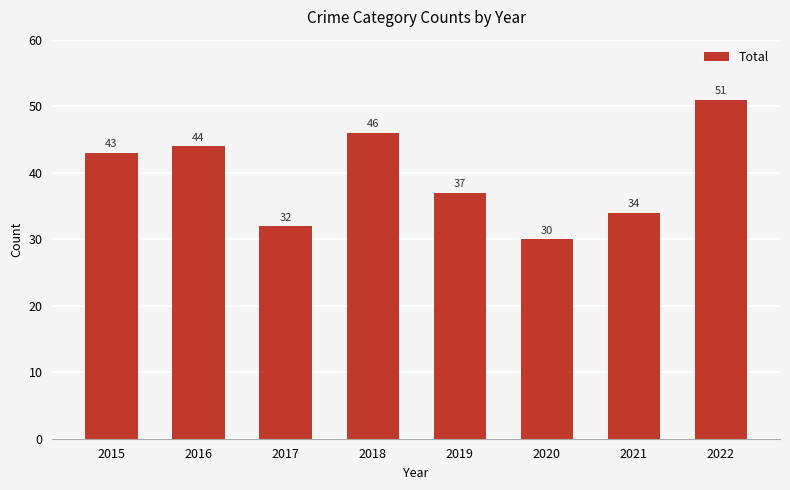

The value at 2016 is 12. True or false?

False